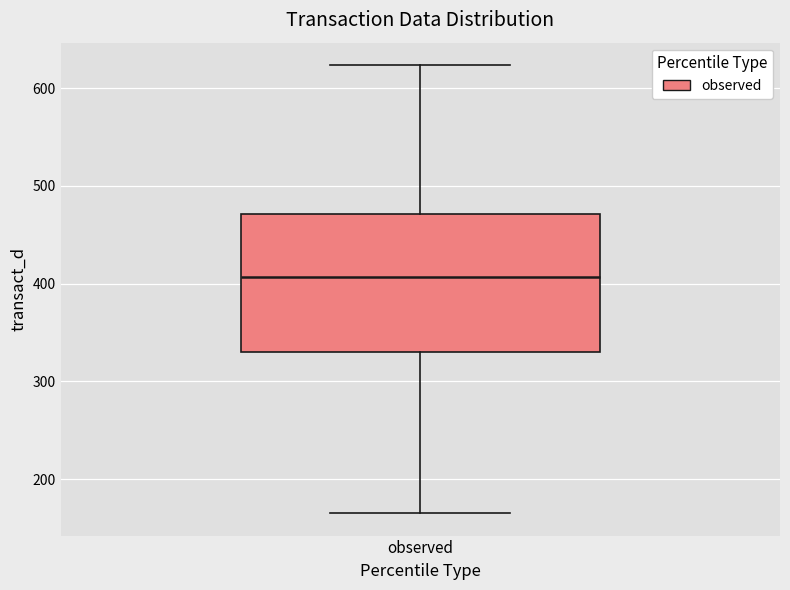

Where does the median line of the box for observed sit on the y-axis? The values are not printed on the chart, so give them approximately, as read against the axis.

410